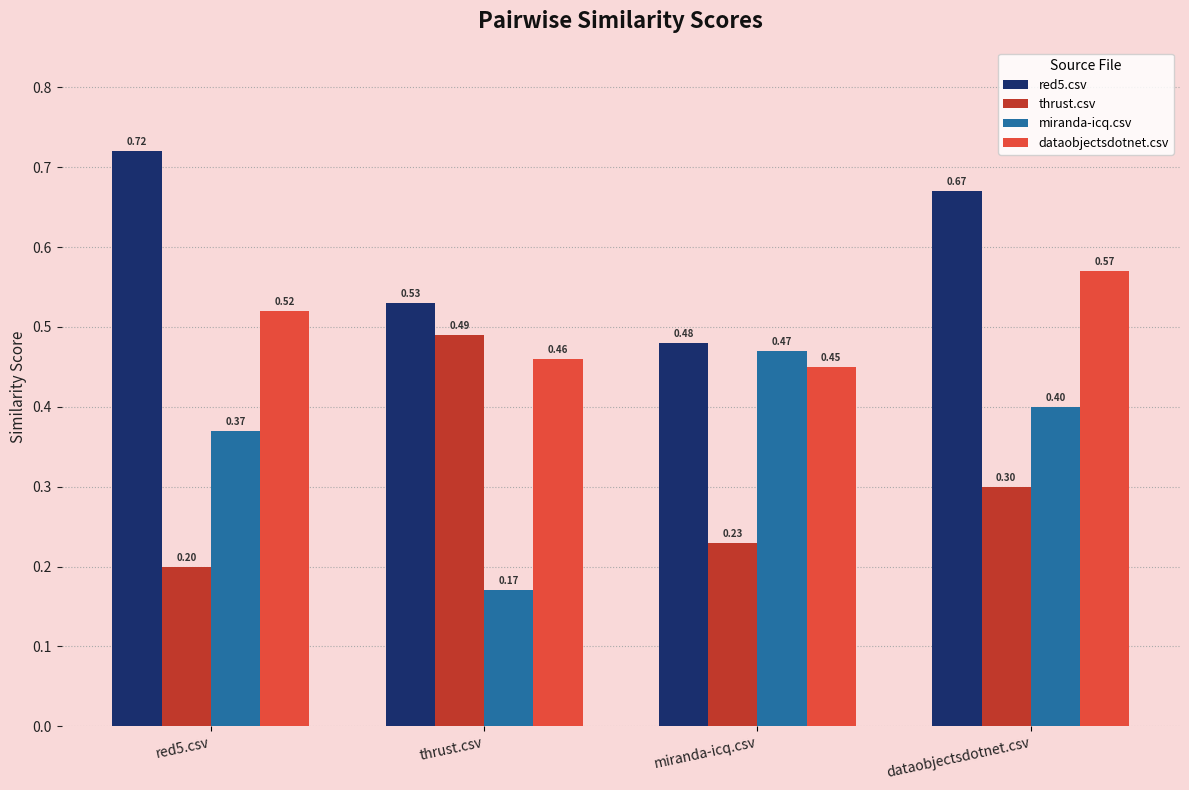

Is the value of thrust.csv at miranda-icq.csv greater than the value of miranda-icq.csv at thrust.csv?

Yes